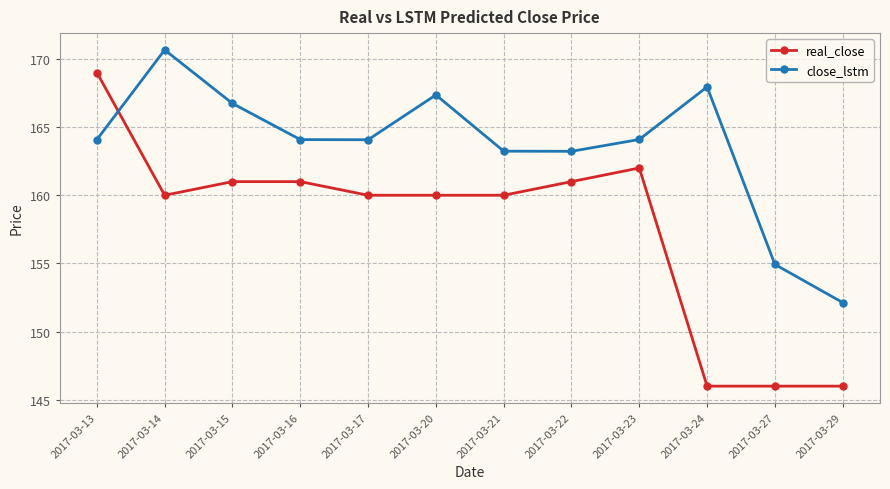

Reading left to right, what are all the values shown in this chart?

real_close: 2017-03-13=169.0	2017-03-14=160.0	2017-03-15=161.0	2017-03-16=161.0	2017-03-17=160.0	2017-03-20=160.0	2017-03-21=160.0	2017-03-22=161.0	2017-03-23=162.0	2017-03-24=146.0	2017-03-27=146.0	2017-03-29=146.0
close_lstm: 2017-03-13=164.1	2017-03-14=170.7	2017-03-15=166.7	2017-03-16=164.1	2017-03-17=164.1	2017-03-20=167.4	2017-03-21=163.2	2017-03-22=163.2	2017-03-23=164.1	2017-03-24=167.9	2017-03-27=154.9	2017-03-29=152.1